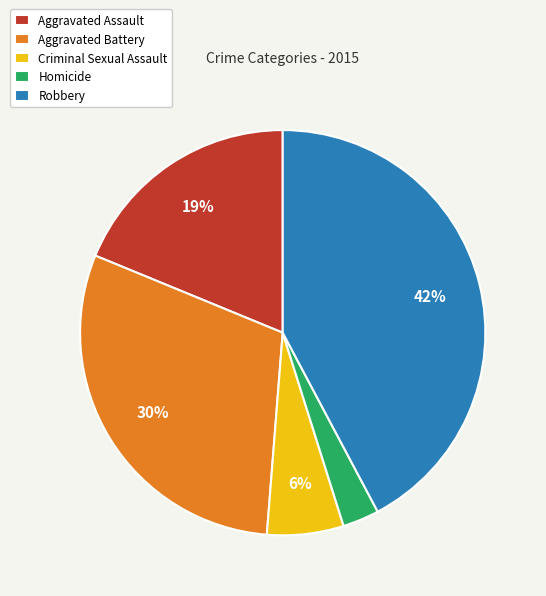

The Robbery slice represents 42% of the pie. True or false?

True